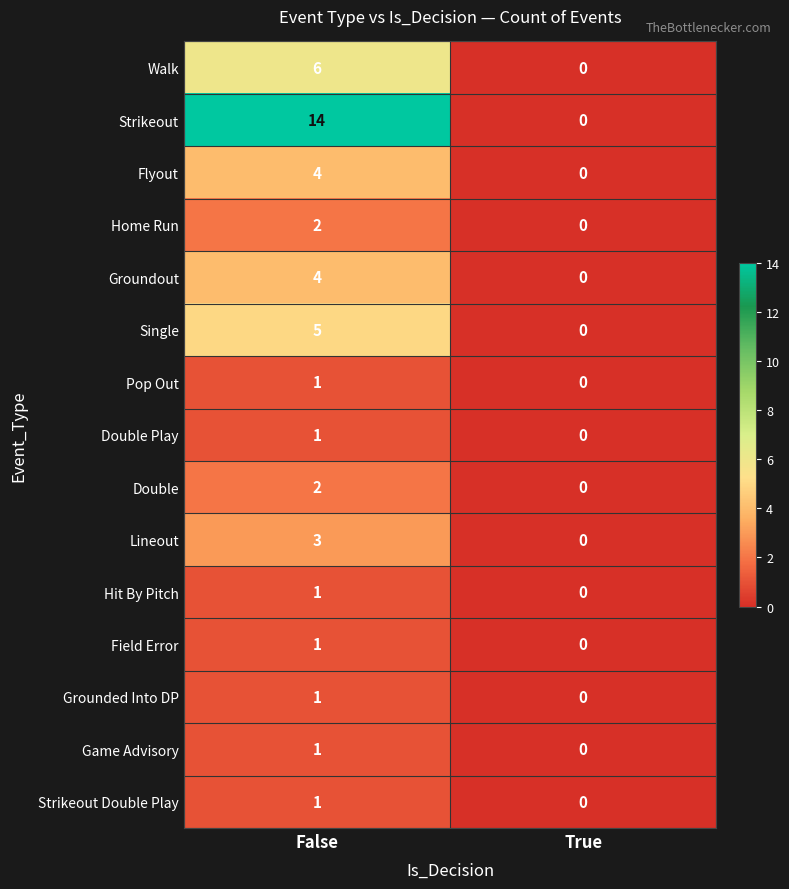

Reading left to right, extract all data points from this chart.

Walk: 6	0
Strikeout: 14	0
Flyout: 4	0
Home Run: 2	0
Groundout: 4	0
Single: 5	0
Pop Out: 1	0
Double Play: 1	0
Double: 2	0
Lineout: 3	0
Hit By Pitch: 1	0
Field Error: 1	0
Grounded Into DP: 1	0
Game Advisory: 1	0
Strikeout Double Play: 1	0